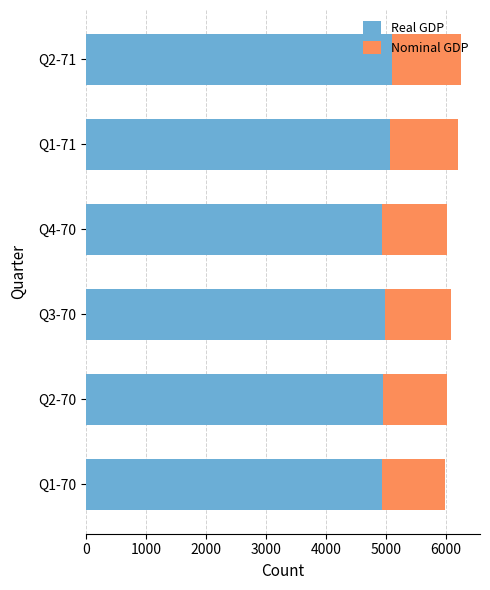

What is the total value across all series at Q1-70?

5987.8